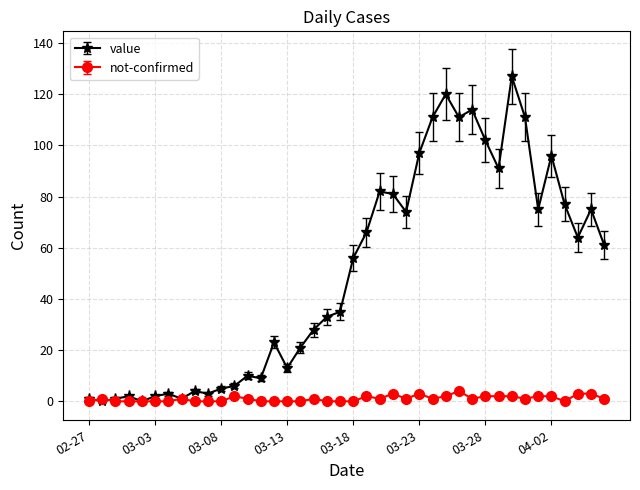

List the series in order of their peak value, lowest first.

not-confirmed, value